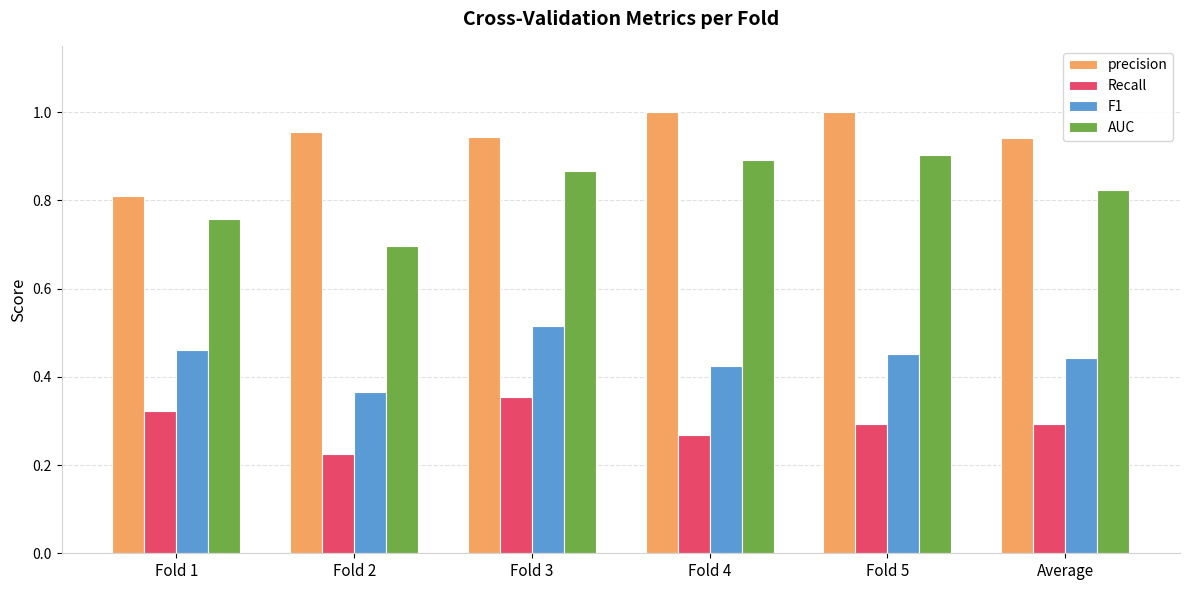

Which category has the lowest value across all series?

Fold 2